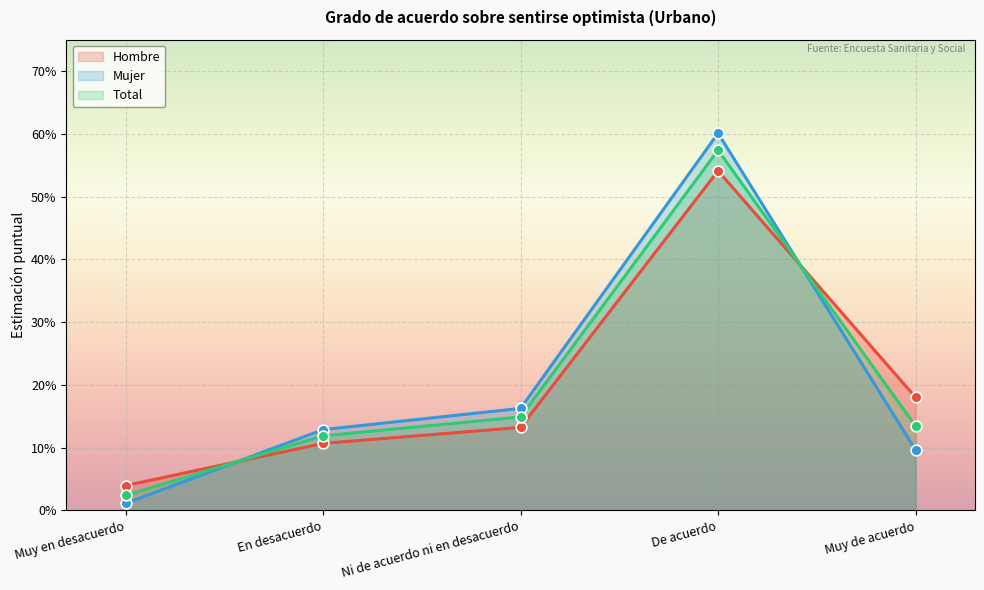

At which category is the sum across all series the highest?

De acuerdo